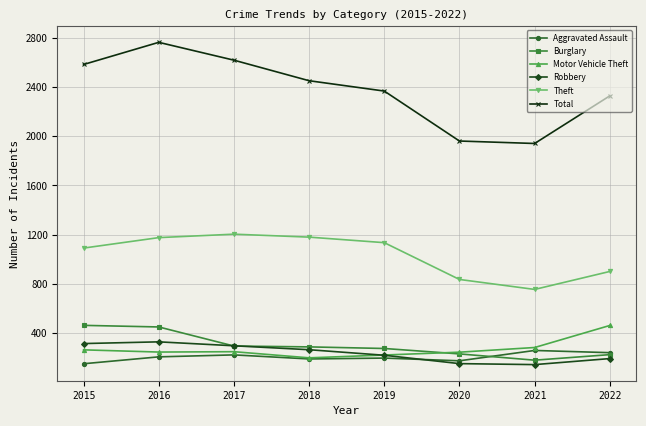

Does the chart have visible grid lines?

Yes